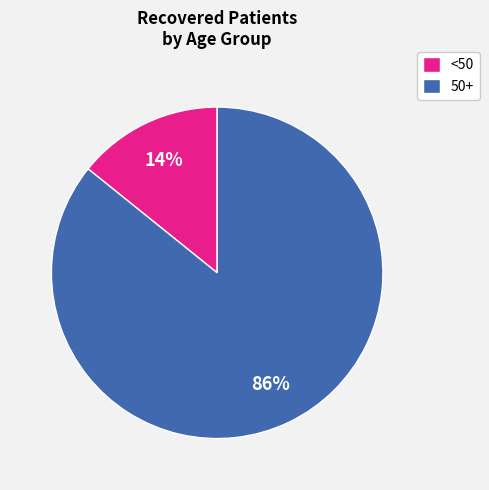

Which has a higher value, 50+ or <50?

50+